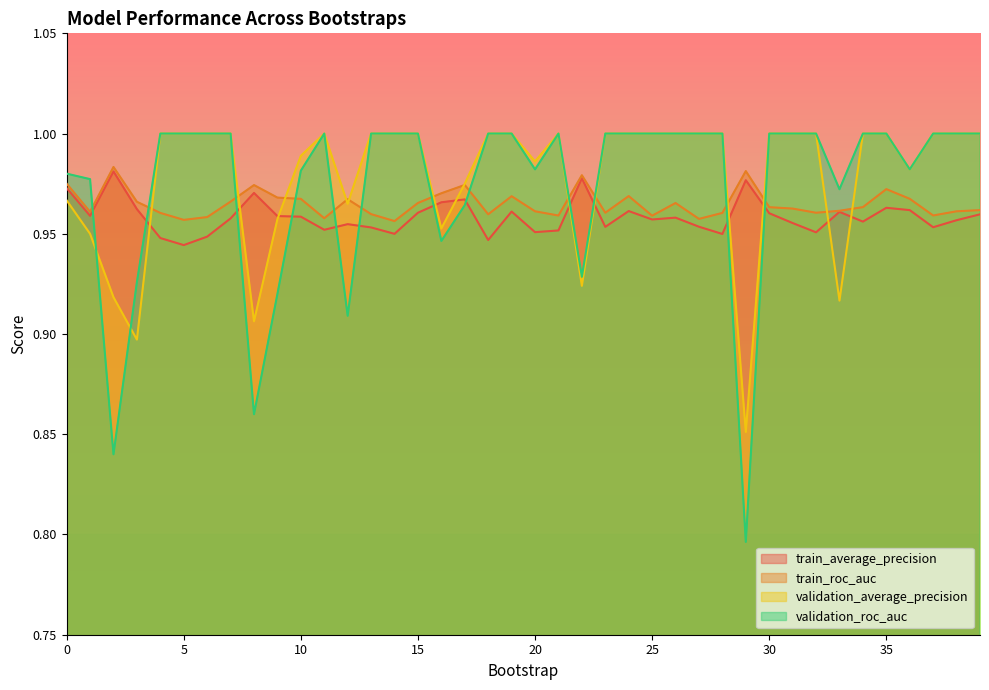

What is the sum of the validation_roc_auc values at 8 and 16?

1.8